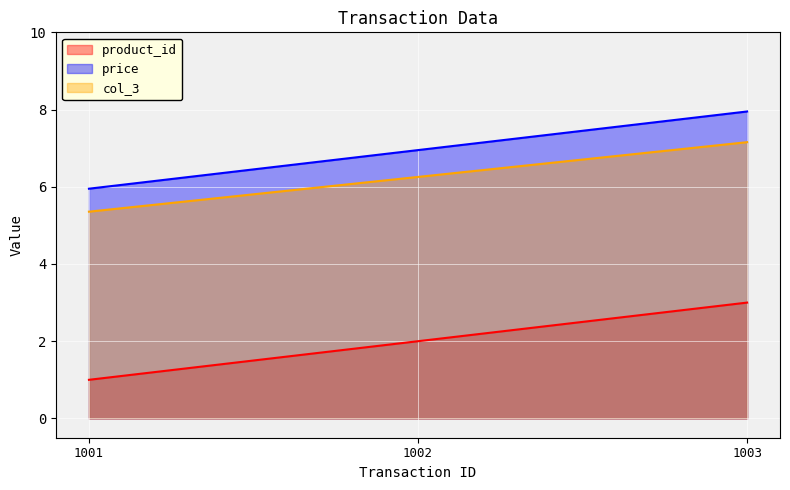

How many data points in price are above 6?

2